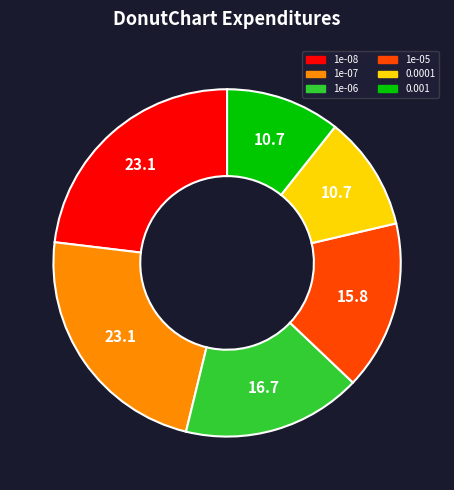

The 1e-08 slice represents 23% of the pie. True or false?

True